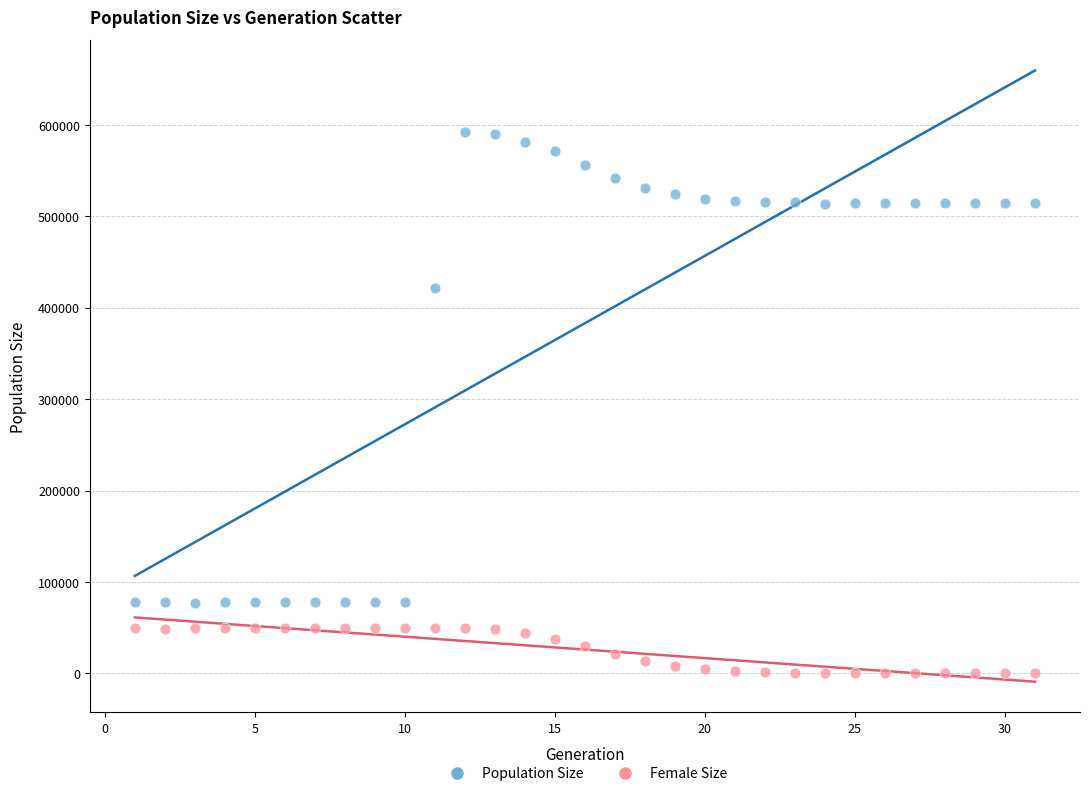

Across all data points, what is the range of X values (max minus min)?

30